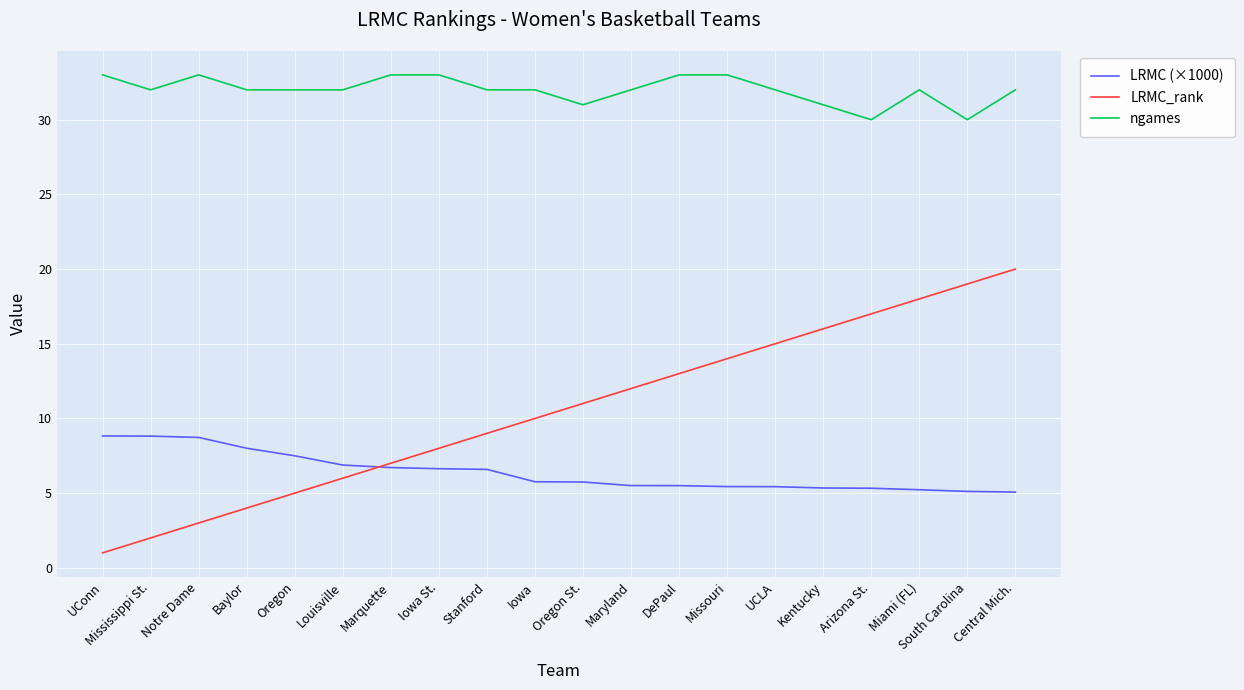

What is the lowest value of the LRMC (×1000) series?

5.1